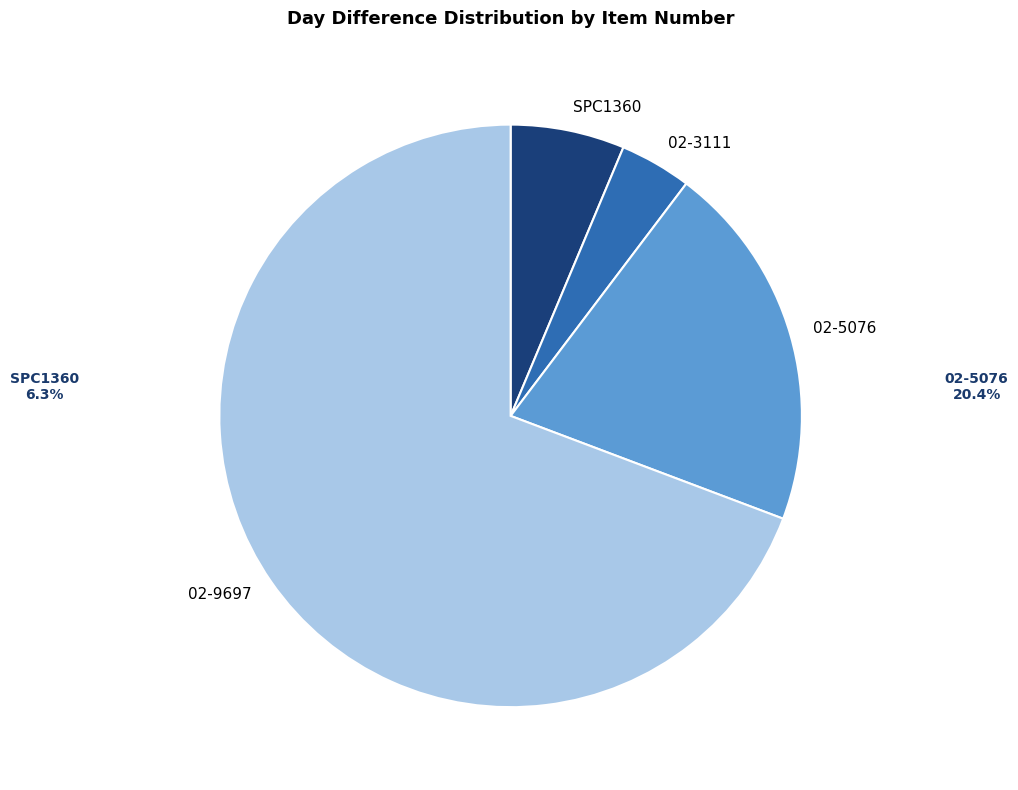

The SPC1360 slice represents 6% of the pie. True or false?

True